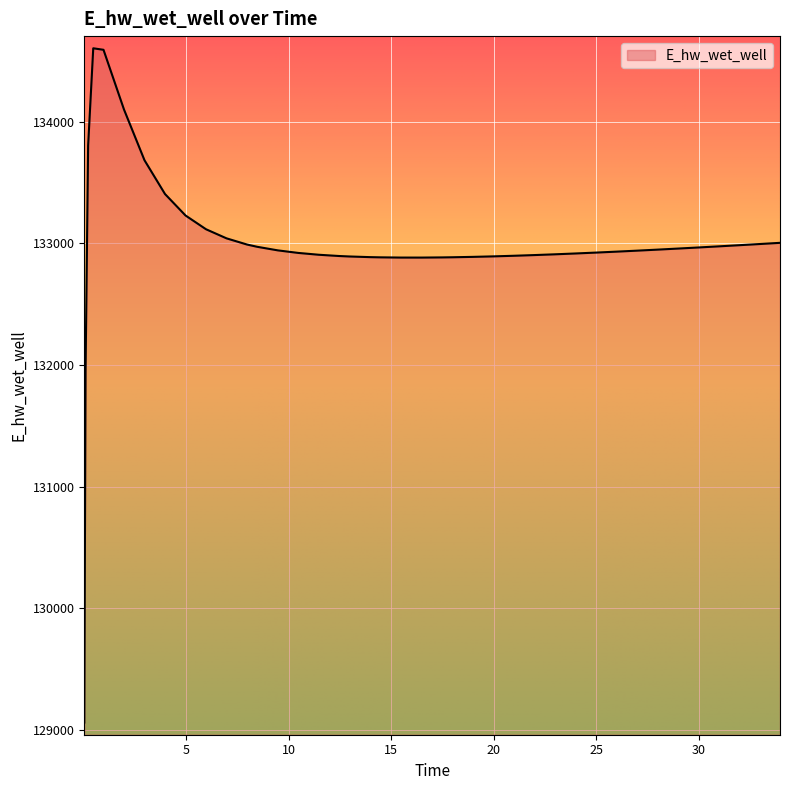

What is the difference between the maximum and minimum values?

5541.3